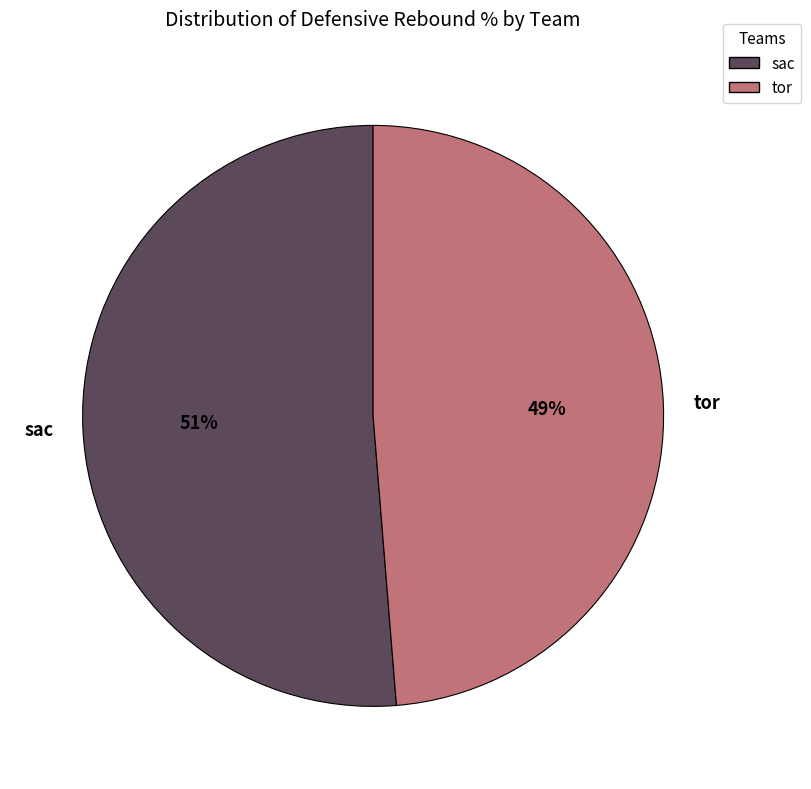

Is there a majority slice in this chart?

Yes